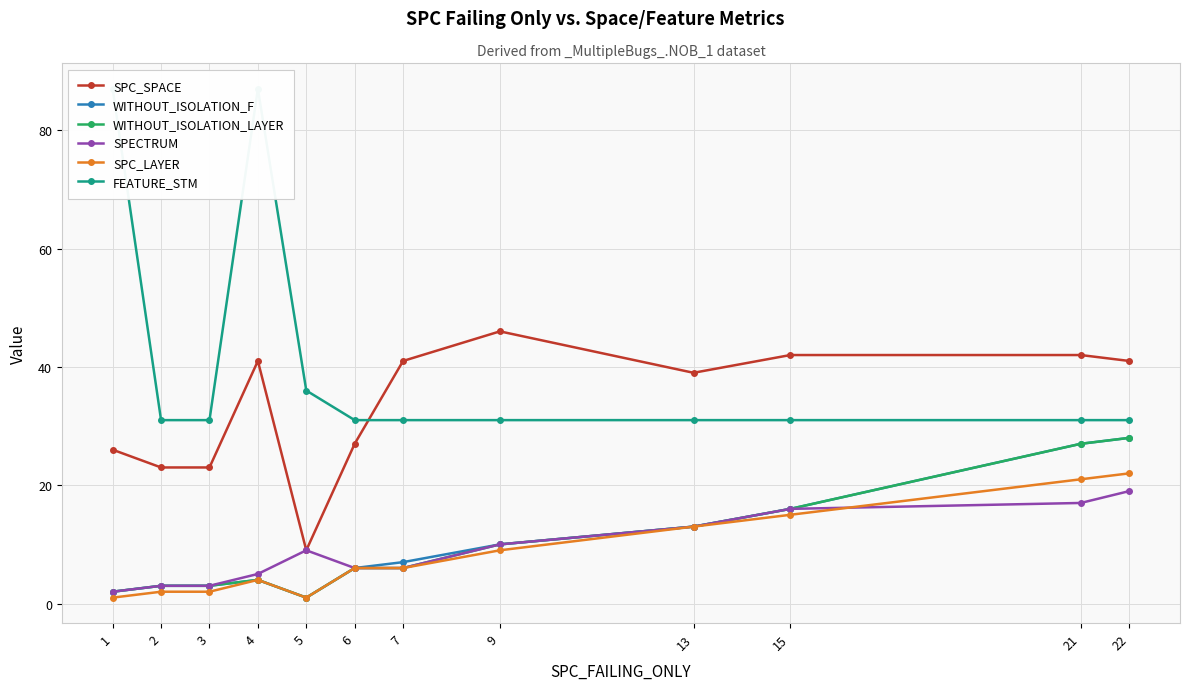

True or false: WITHOUT_ISOLATION_LAYER and FEATURE_STM cross at least once.

False